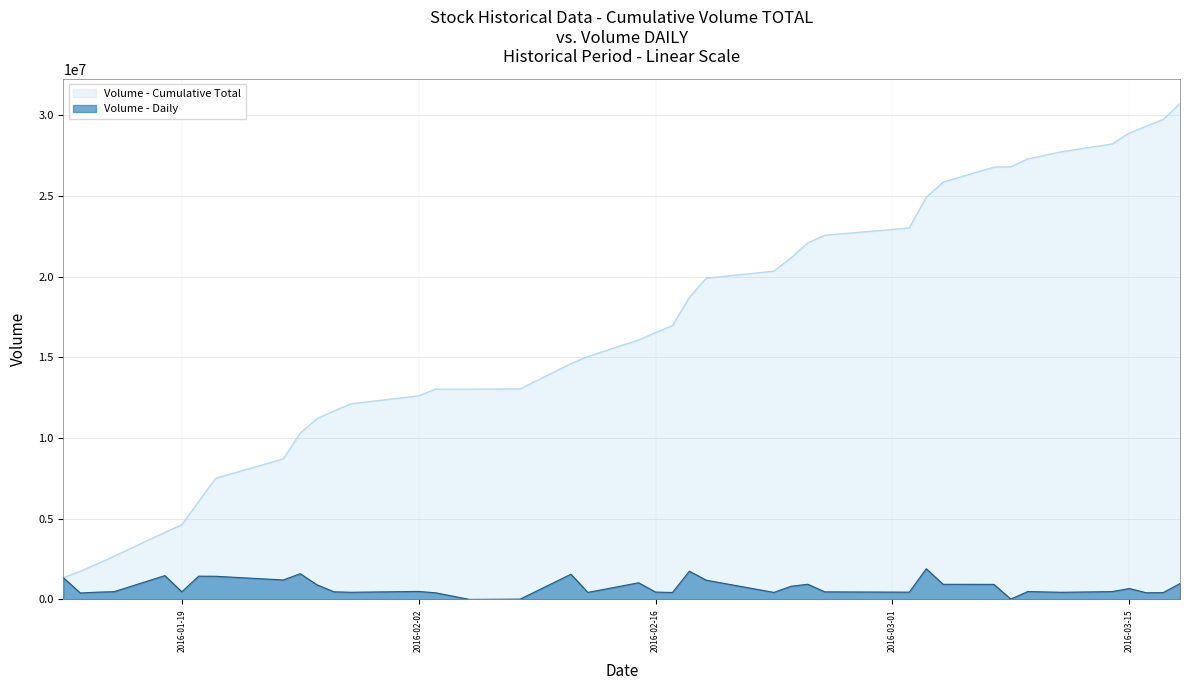

List the series in order of their peak value, lowest first.

Volume - Daily, Volume - Cumulative Total